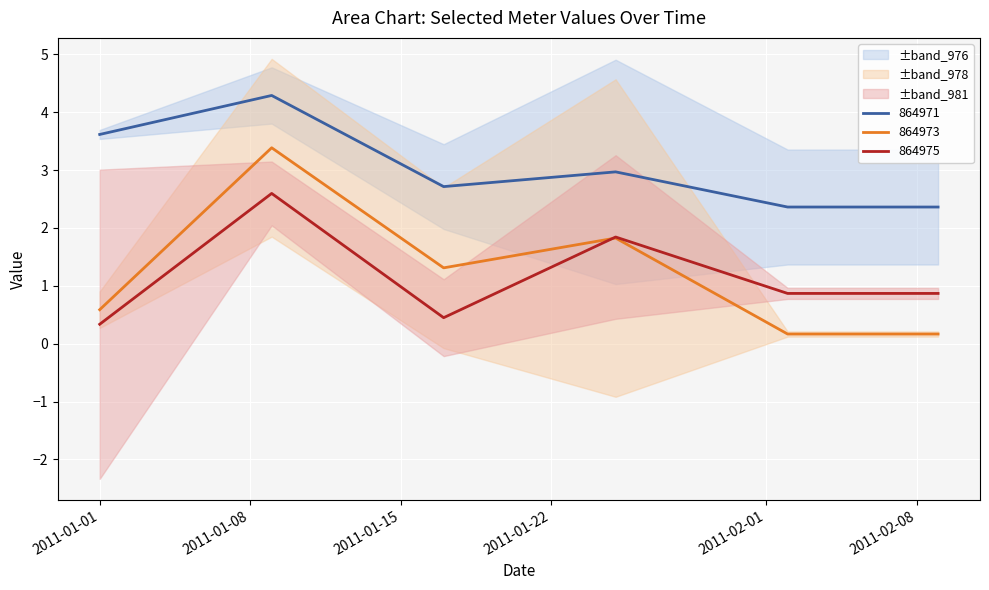

Which series has the largest total across all categories?

864971